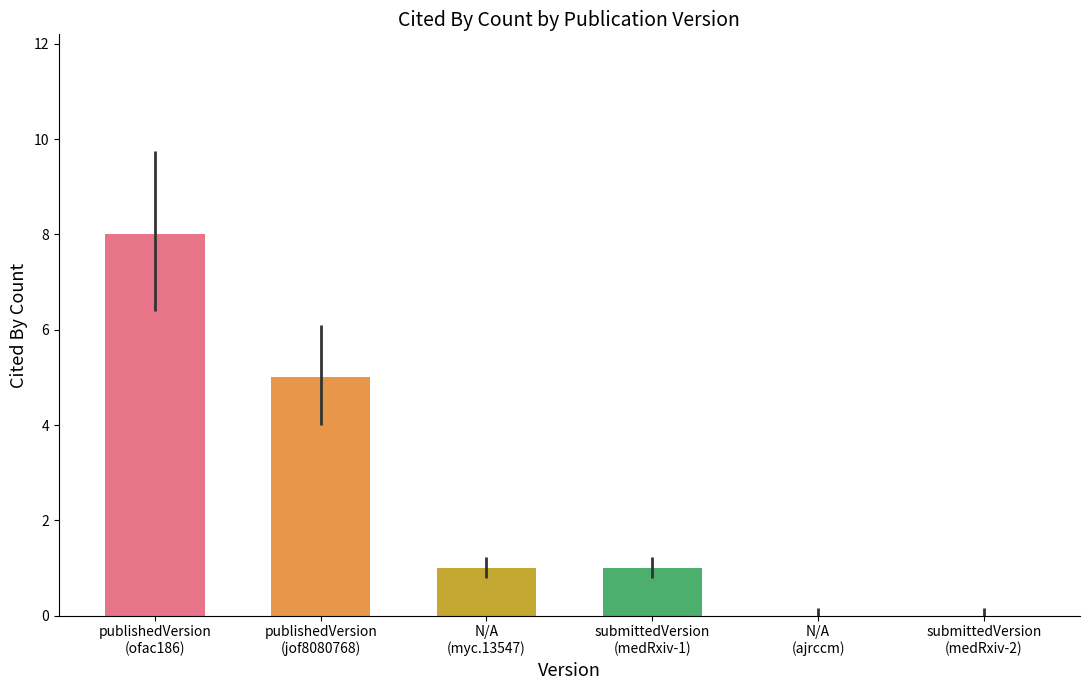

Are the bars horizontal?

No